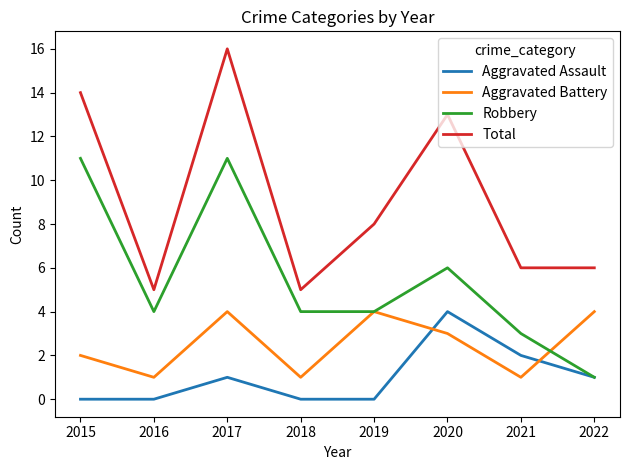

What is the sum of all Aggravated Assault values?

8